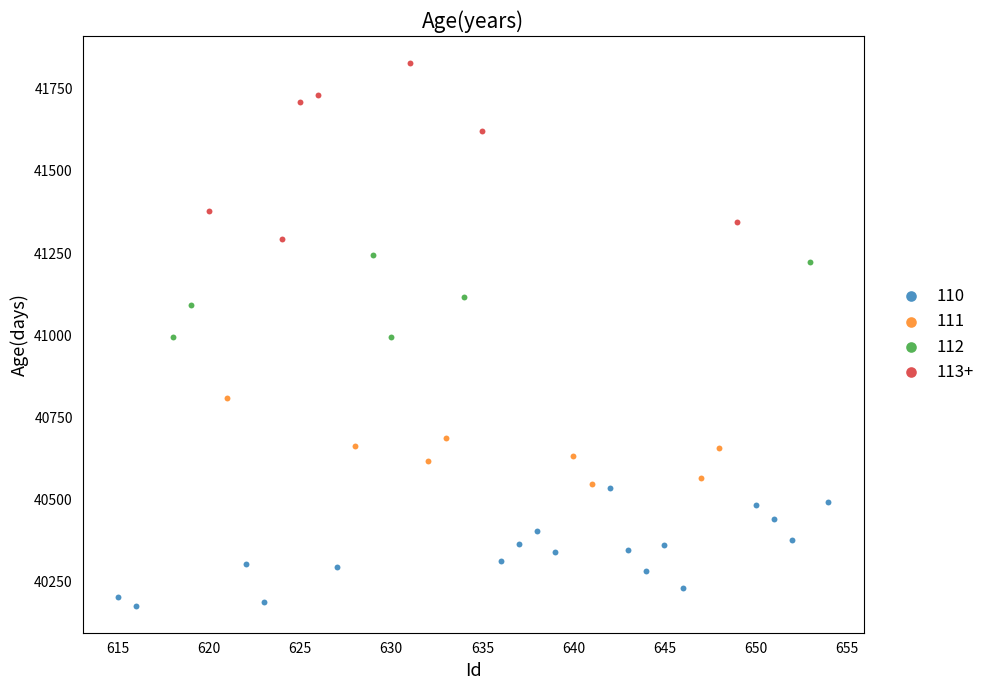

Which series contains the highest Y value?

113+